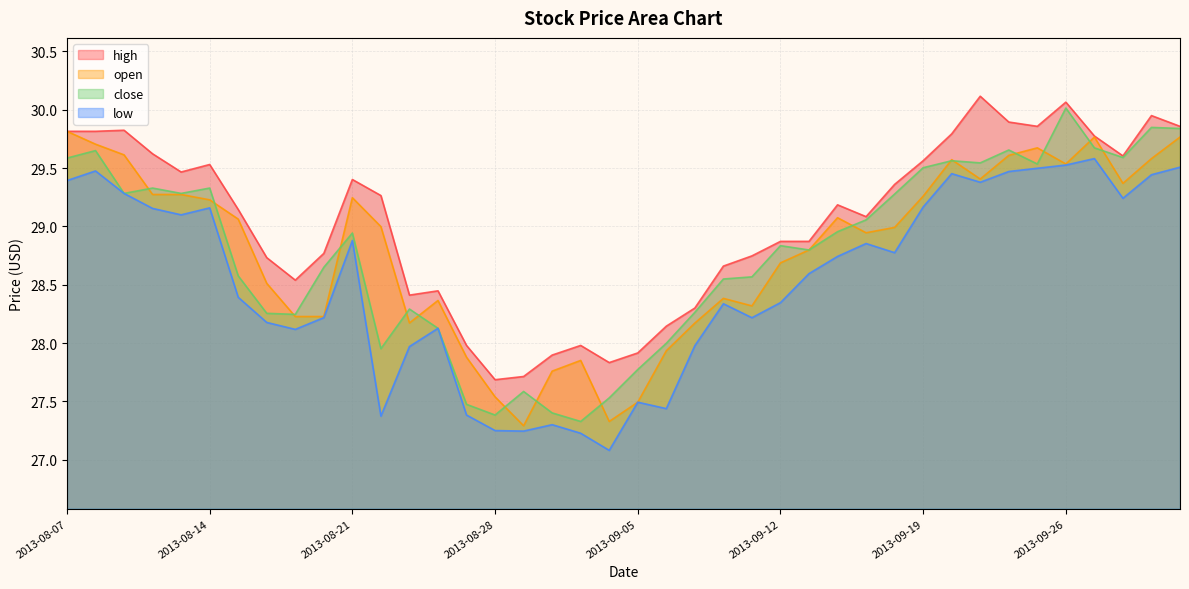

What position from the right is 2013-09-19?

10